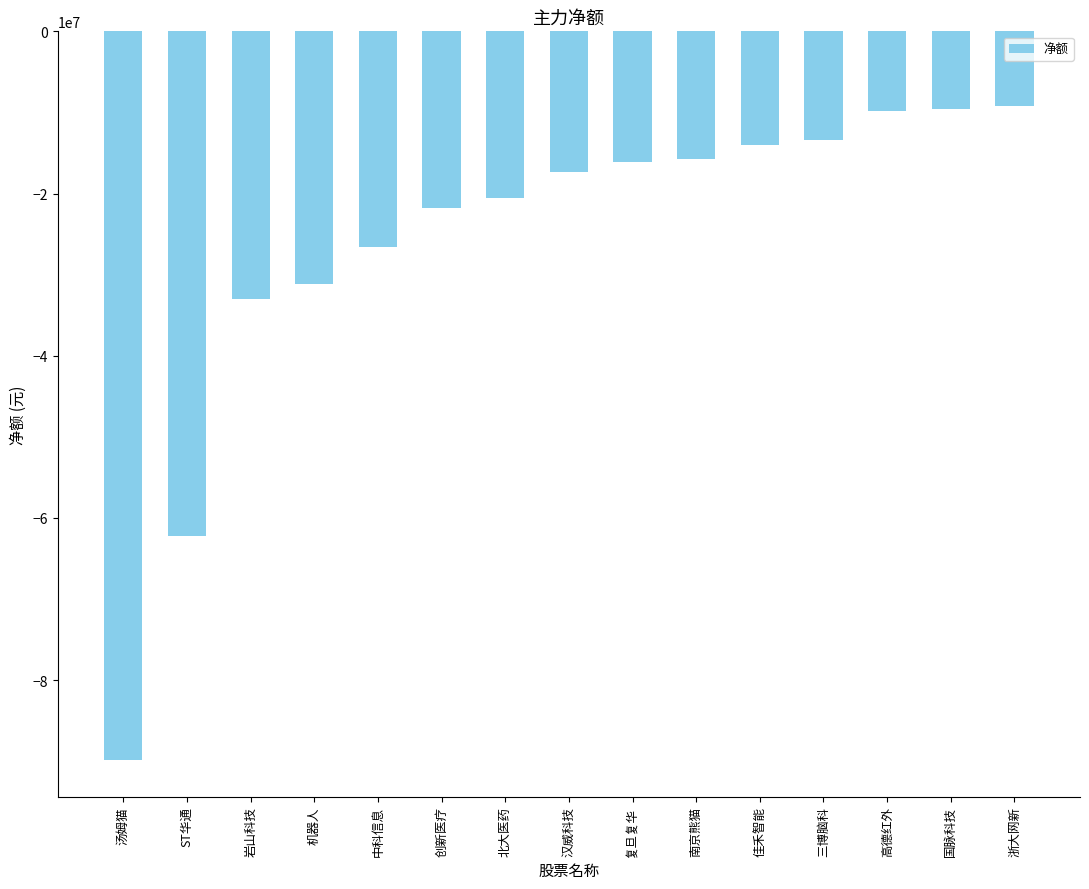

What is the label of the 11th bar from the right?

中科信息